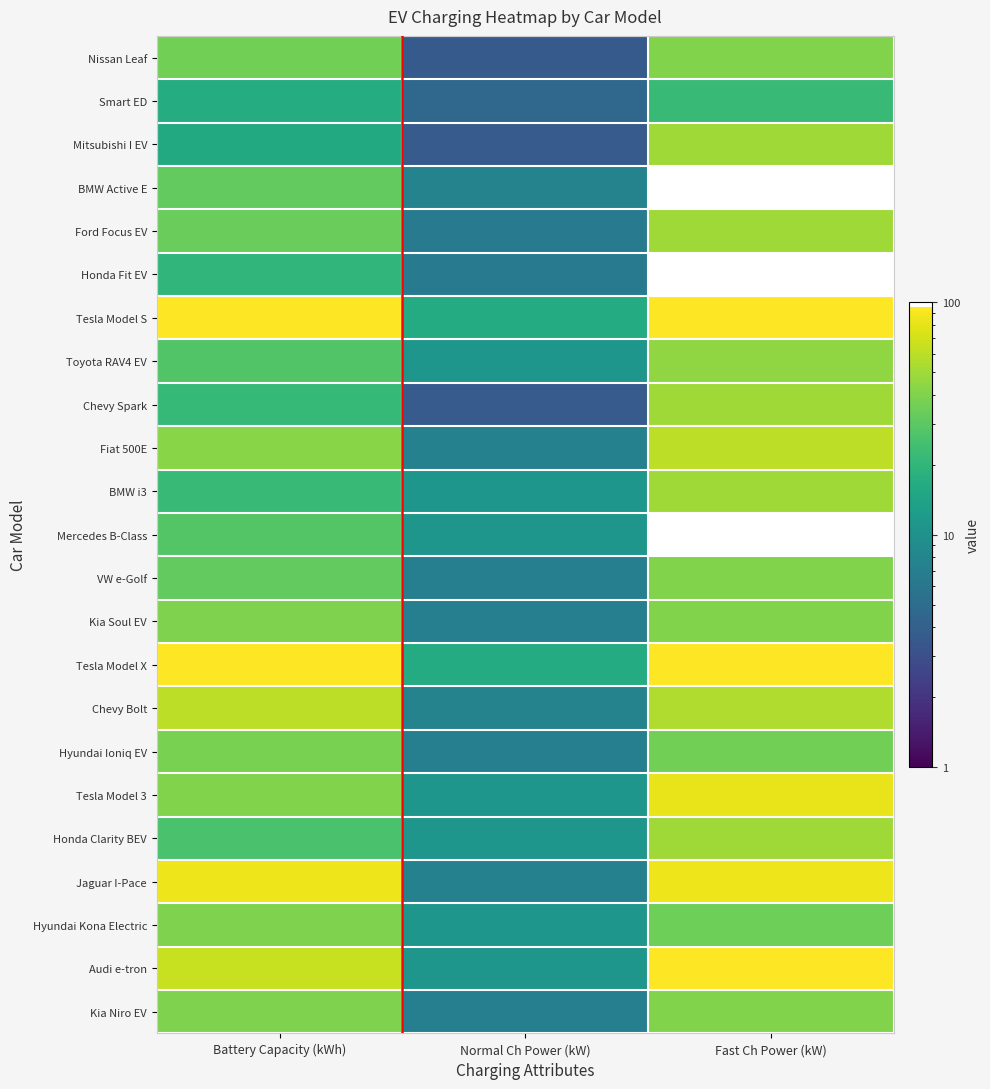

What is the greatest value displayed?

110.0